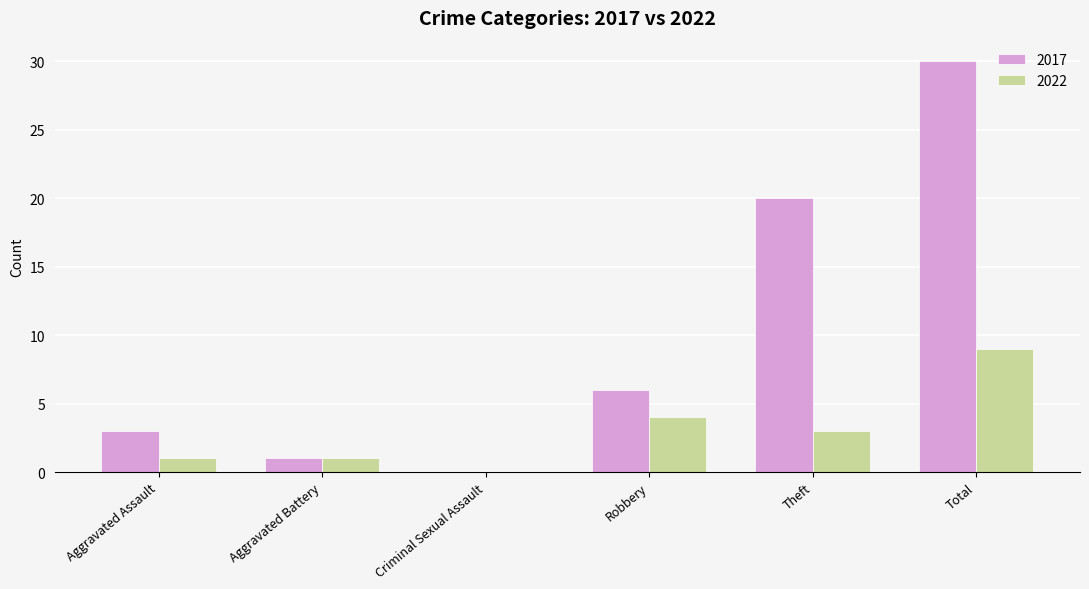

Reading left to right, list all the values displayed in this chart.

2017: Aggravated Assault=3	Aggravated Battery=1	Criminal Sexual Assault=0	Robbery=6	Theft=20	Total=30
2022: Aggravated Assault=1	Aggravated Battery=1	Criminal Sexual Assault=0	Robbery=4	Theft=3	Total=9